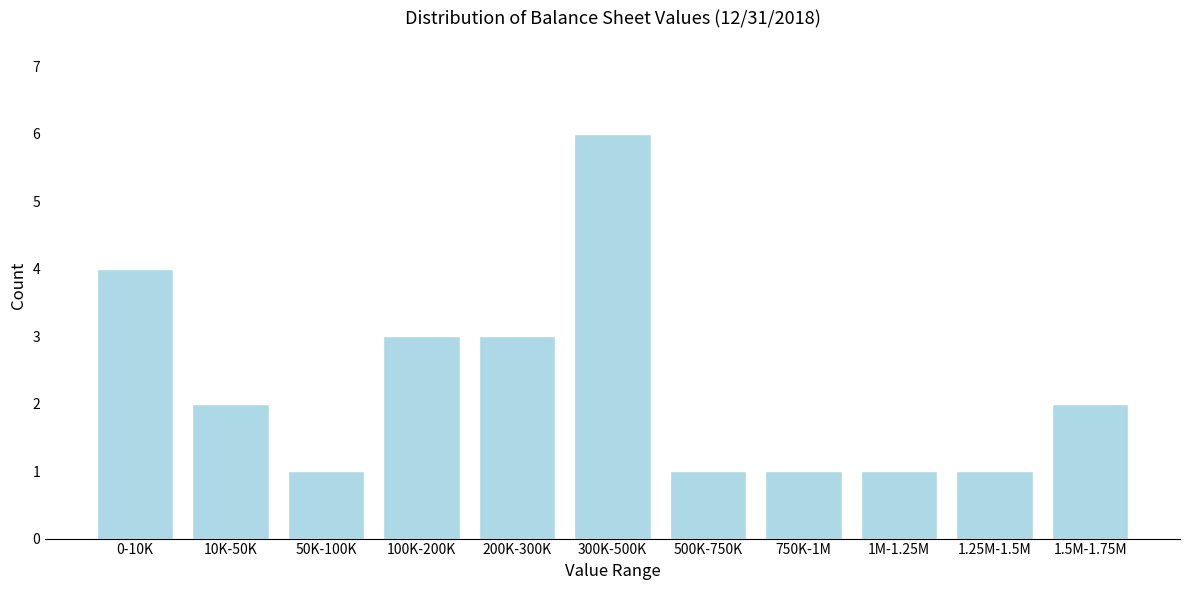

Reading left to right, extract all data points from this chart.

0-10K=4	10K-50K=2	50K-100K=1	100K-200K=3	200K-300K=3	300K-500K=6	500K-750K=1	750K-1M=1	1M-1.25M=1	1.25M-1.5M=1	1.5M-1.75M=2